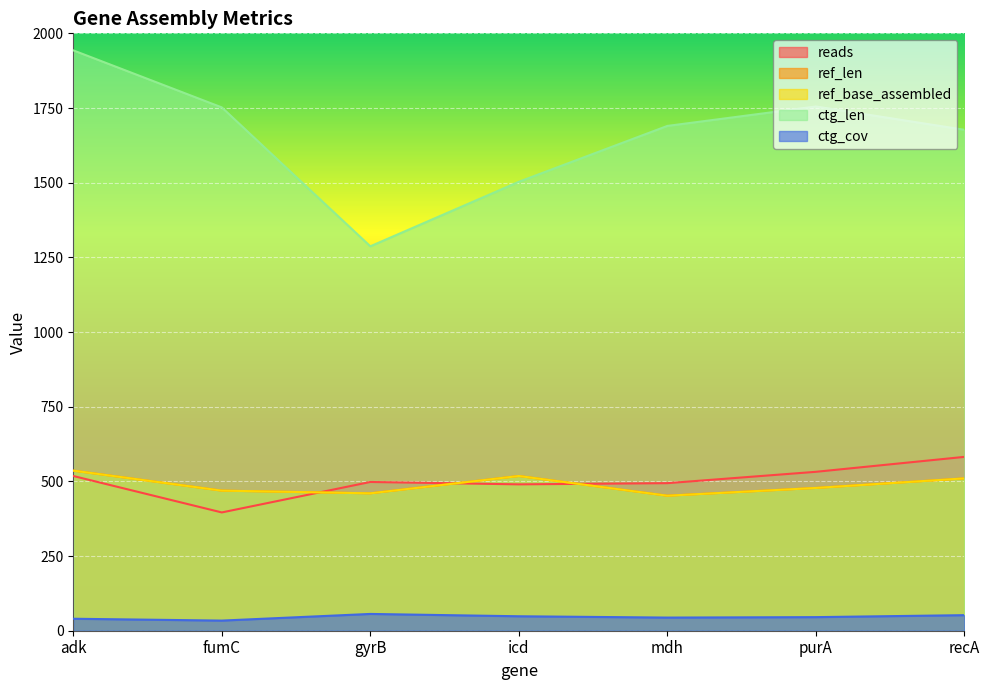

What is the difference between the reads values at recA and purA?

50.0